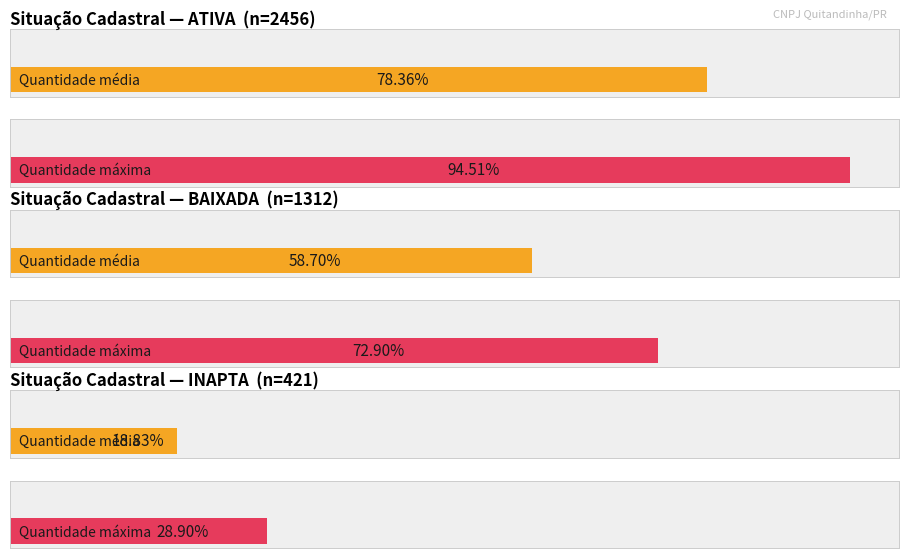

List the labels in order of value, smallest first.

INAPTA, BAIXADA, ATIVA